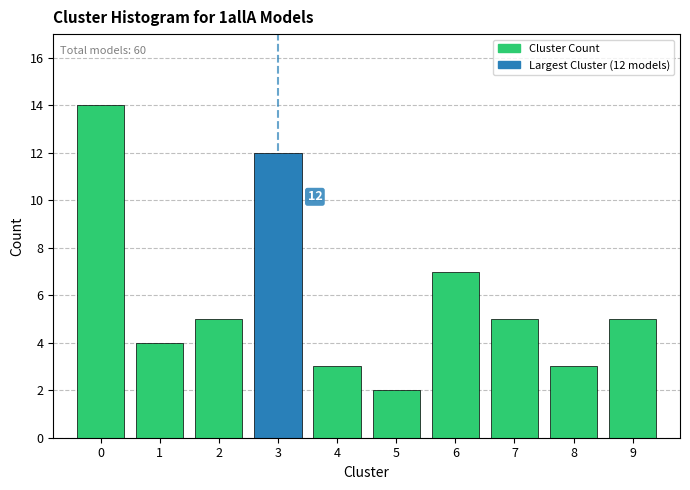

Reading right to left, what are all the values shown in this chart?

5	3	5	7	2	3	12	5	4	14